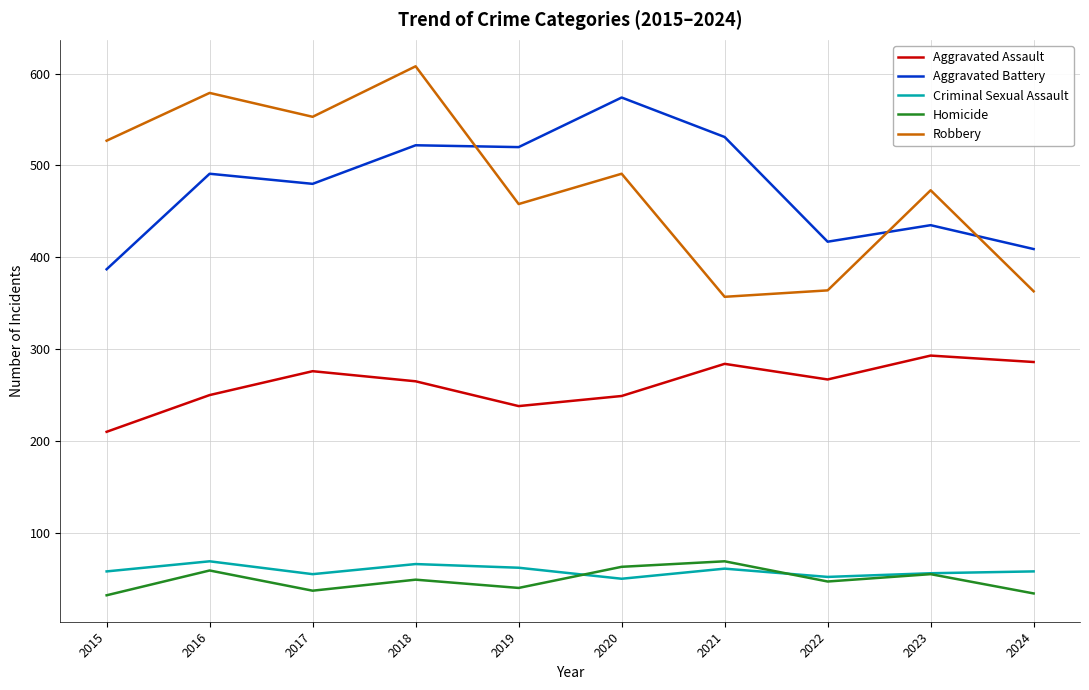

The value of Robbery at 2023 is 473. True or false?

True